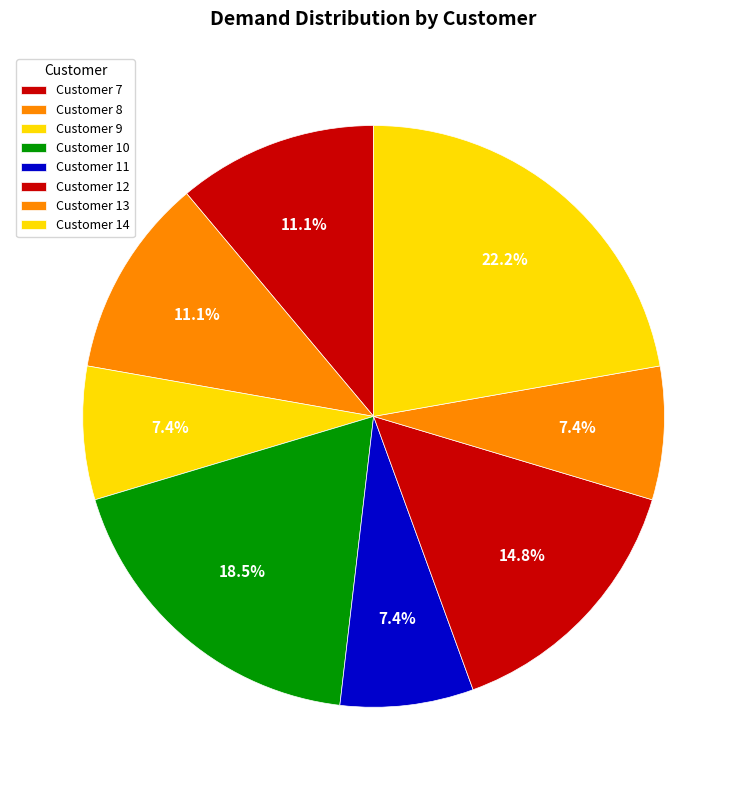

Count the number of slices in the pie.

8